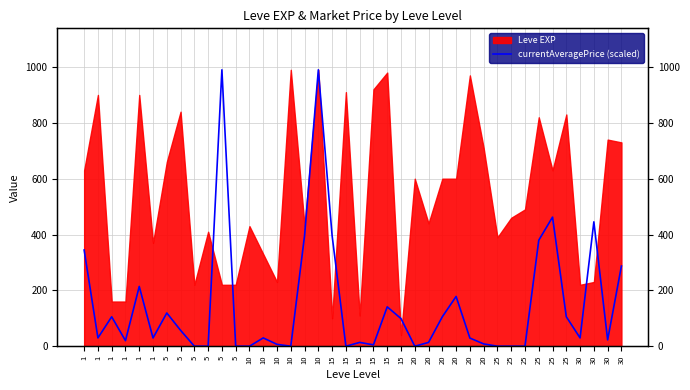

What is the difference between the maximum and minimum values?

990.0